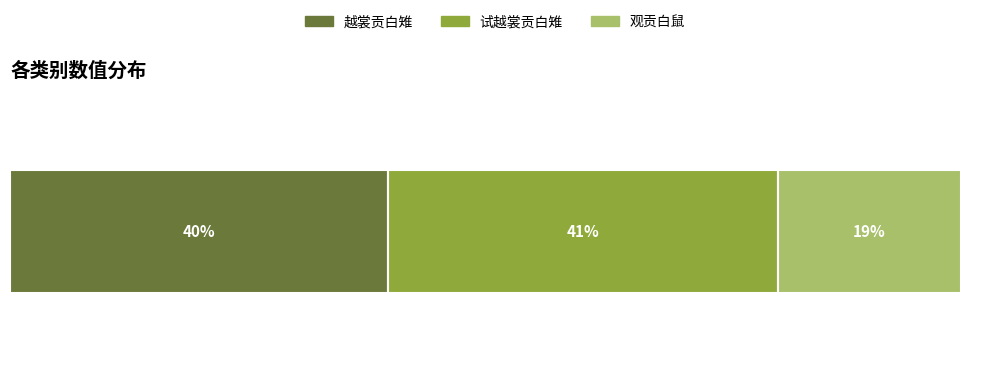

What are all the series names shown in the legend?

越裳贡白雉, 试越裳贡白雉, 观贡白鼠